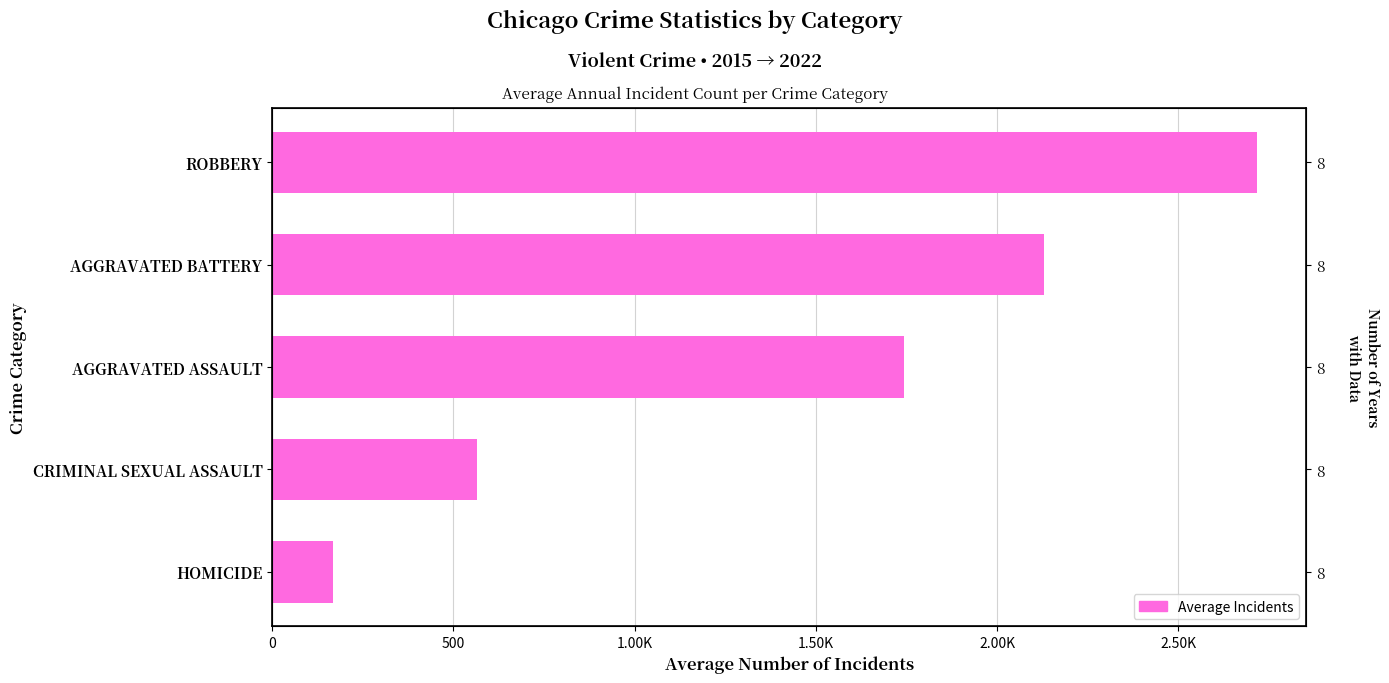

Are the bars horizontal?

Yes